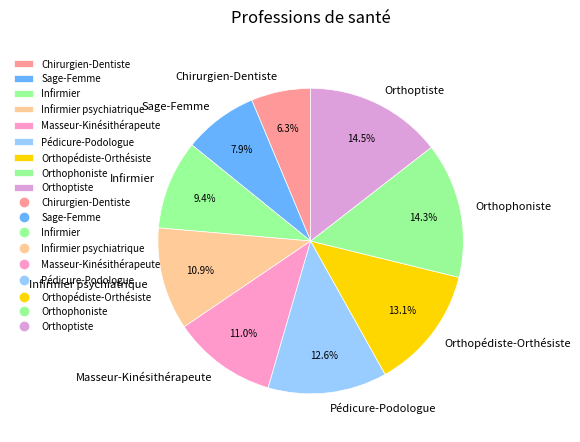

Count the number of slices in the pie.

9